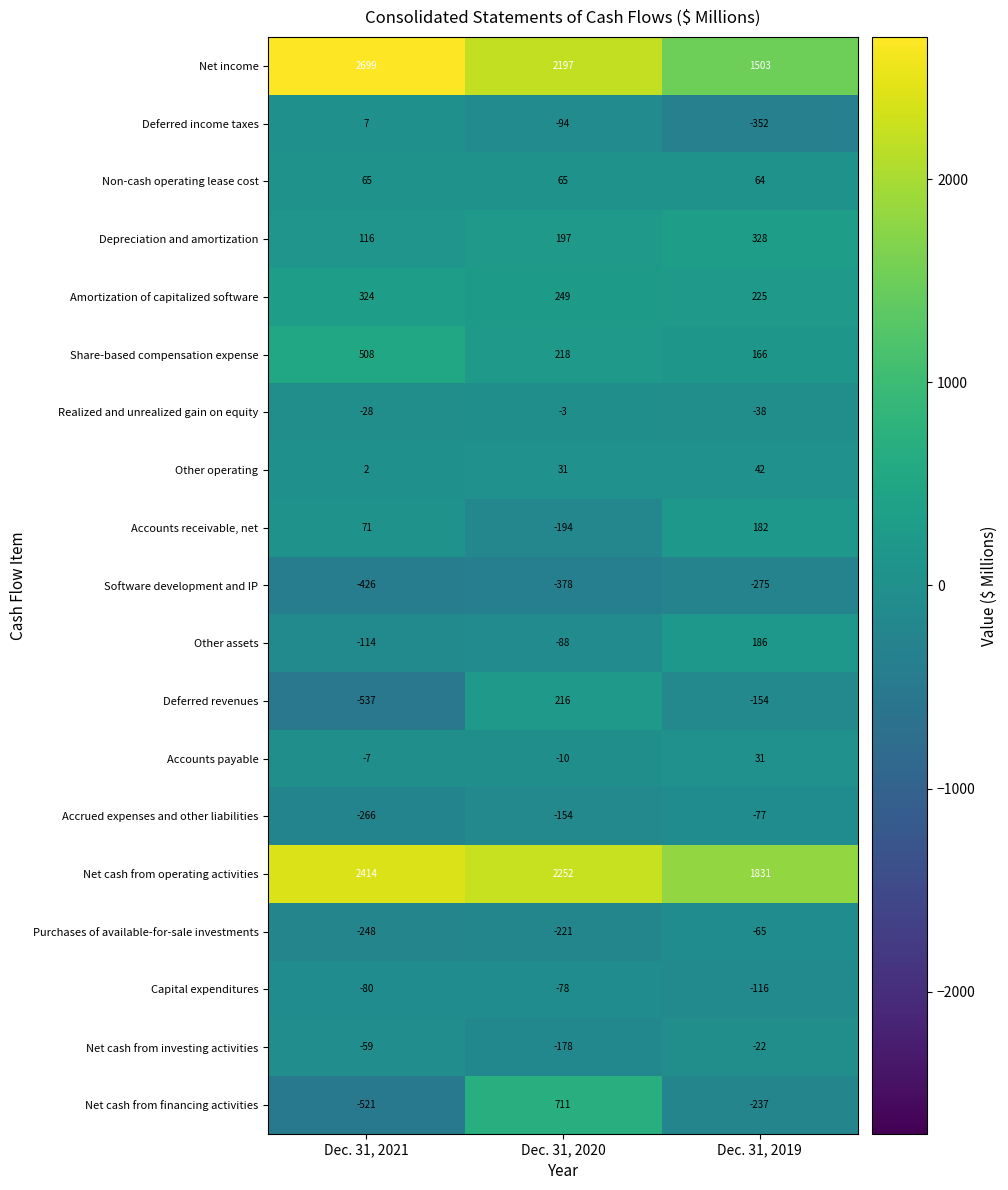

At how many categories does at least one series exceed 702?

3